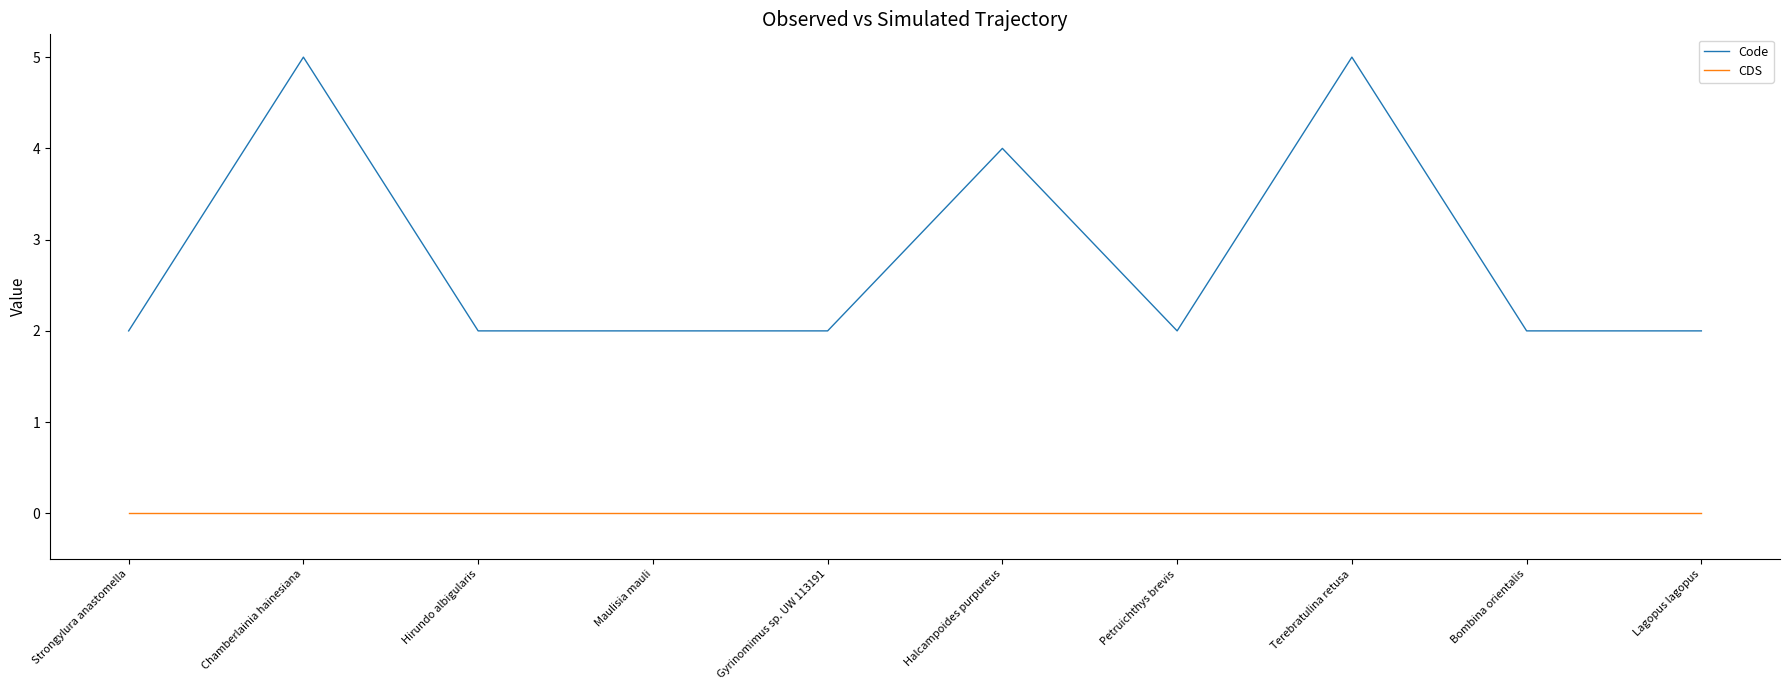

What is the average value of the Code series?

3